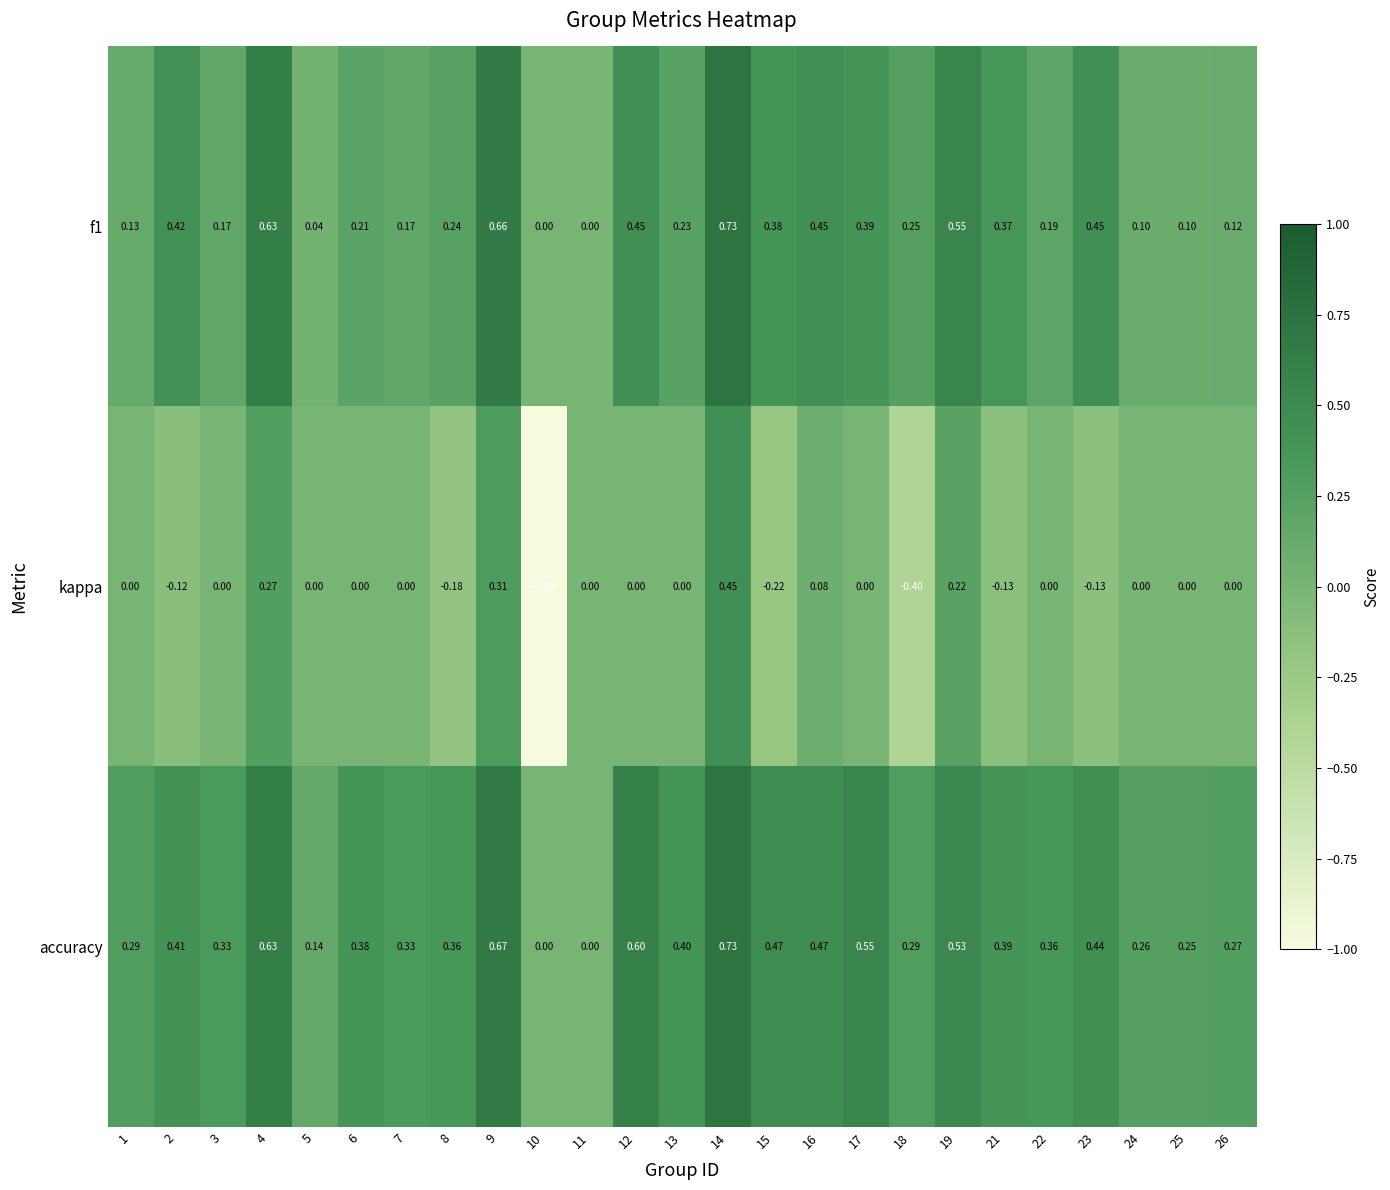

Which series has the largest total across all categories?

accuracy